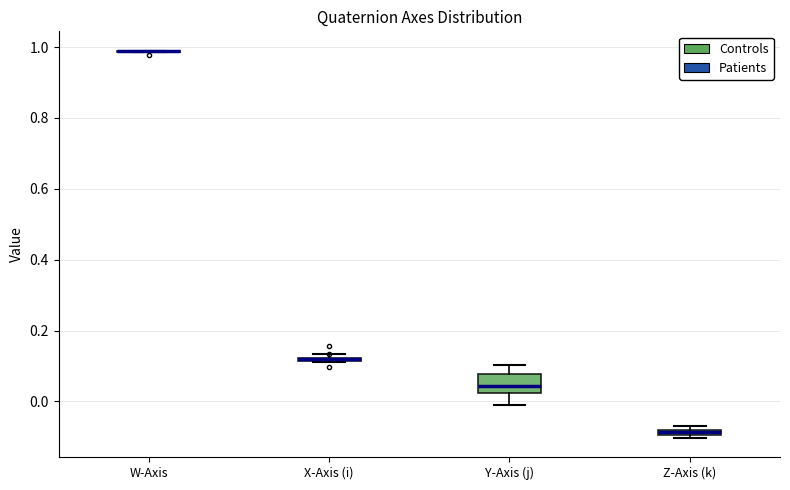

Which box is the tallest, from its lower edge to its upper edge?

Y-Axis (j)